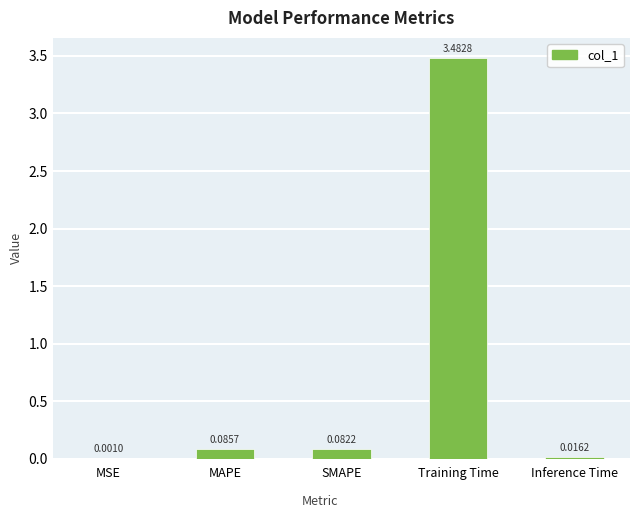

What is the sum of all values?

3.7